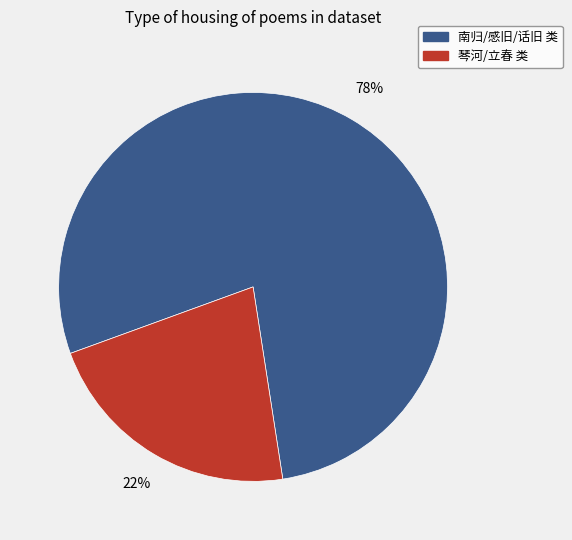

To the nearest percent, what is the average slice percentage?

50%